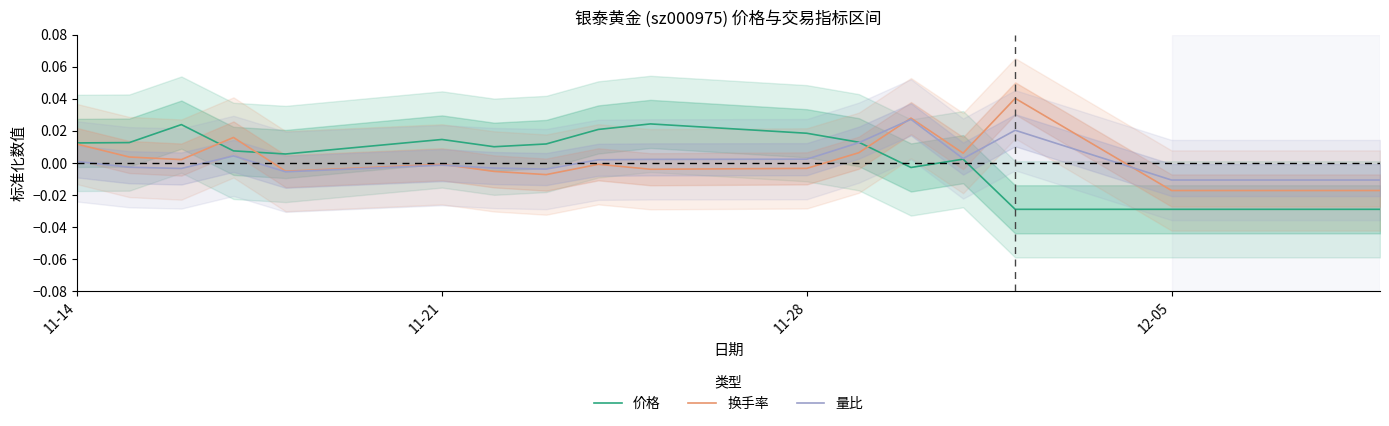

How many interior local peaks does the 量比 series have?

4